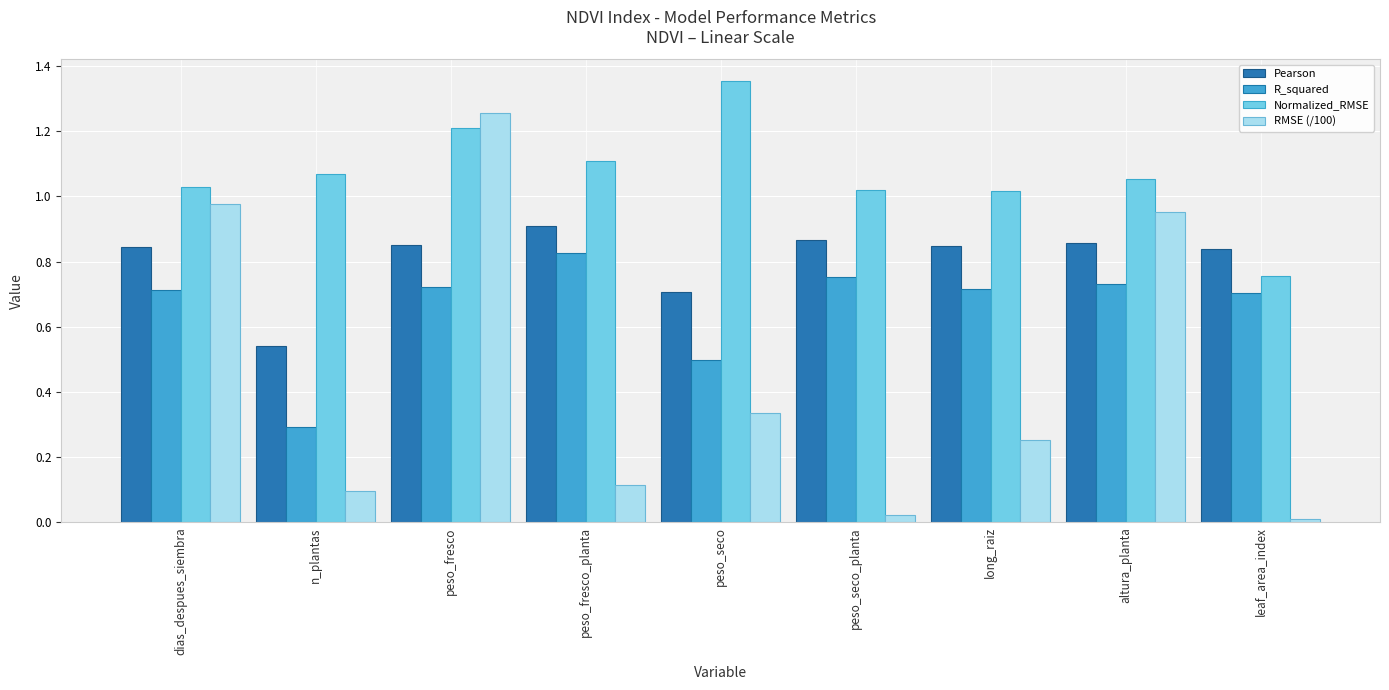

At leaf_area_index, list the series in order from largest to smallest.

Pearson, Normalized_RMSE, R_squared, RMSE (/100)